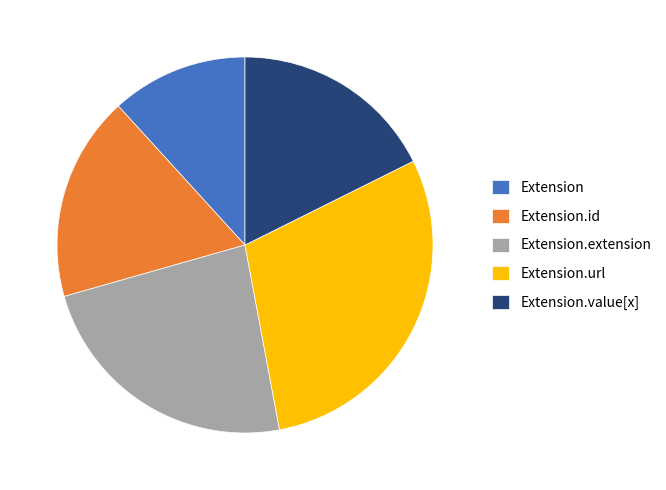

Which category has the smallest portion of the pie?

Extension